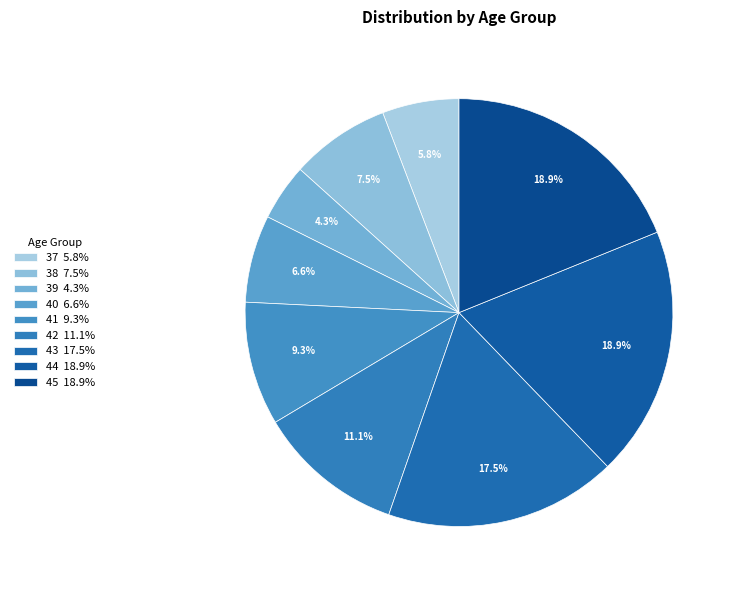

Count the number of slices in the pie.

9